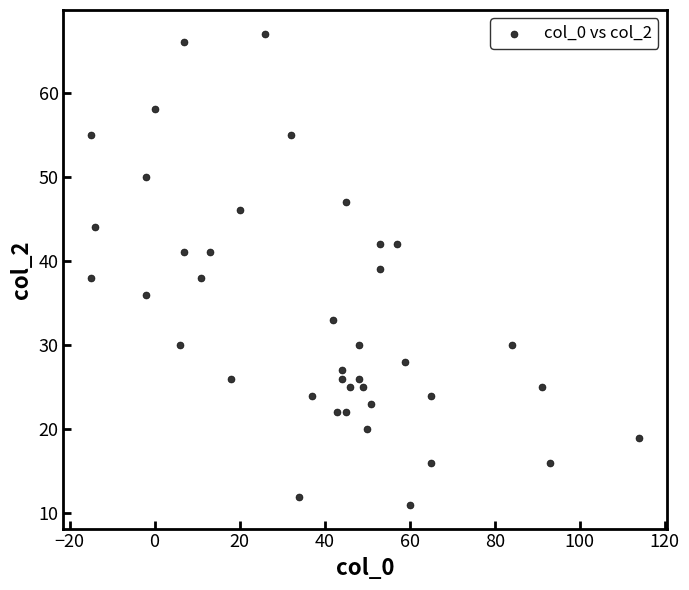

What is the range of Y values (max minus min)?

56